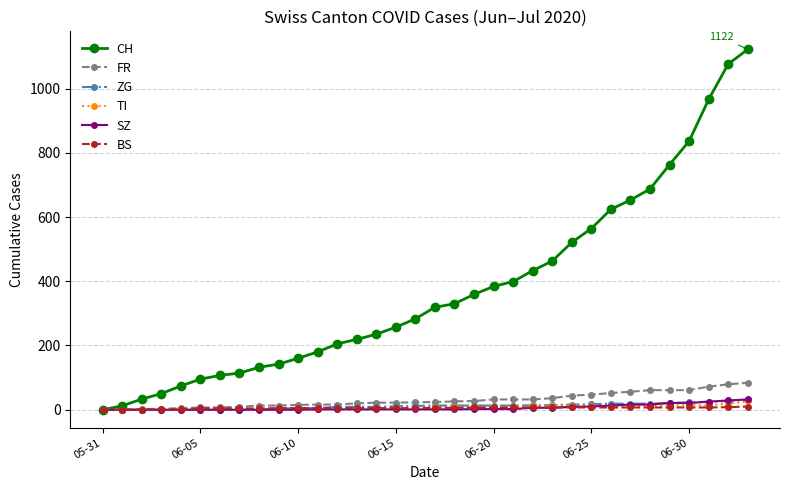

What is the difference between the maximum and minimum values in the FR series?

84